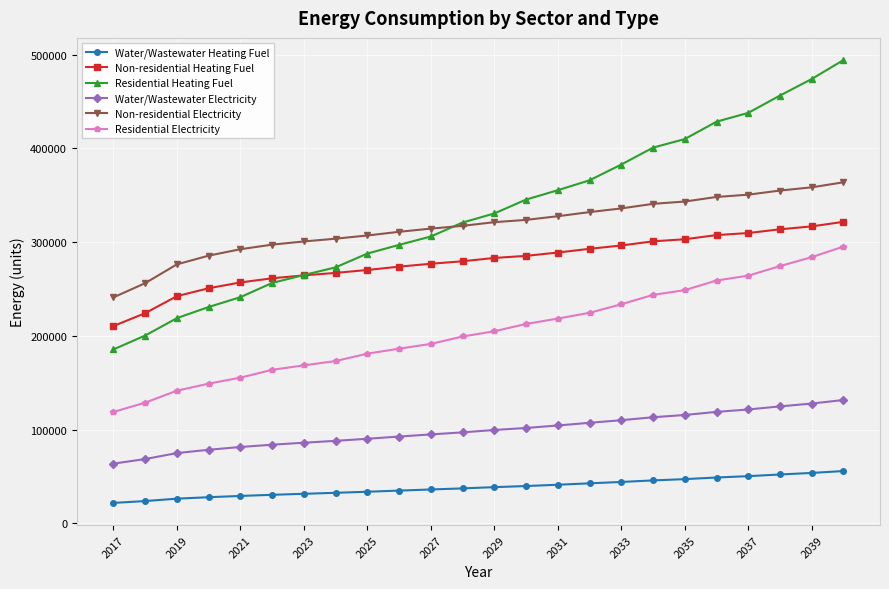

List the series in order of their peak value, lowest first.

Water/Wastewater Heating Fuel, Water/Wastewater Electricity, Residential Electricity, Non-residential Heating Fuel, Non-residential Electricity, Residential Heating Fuel